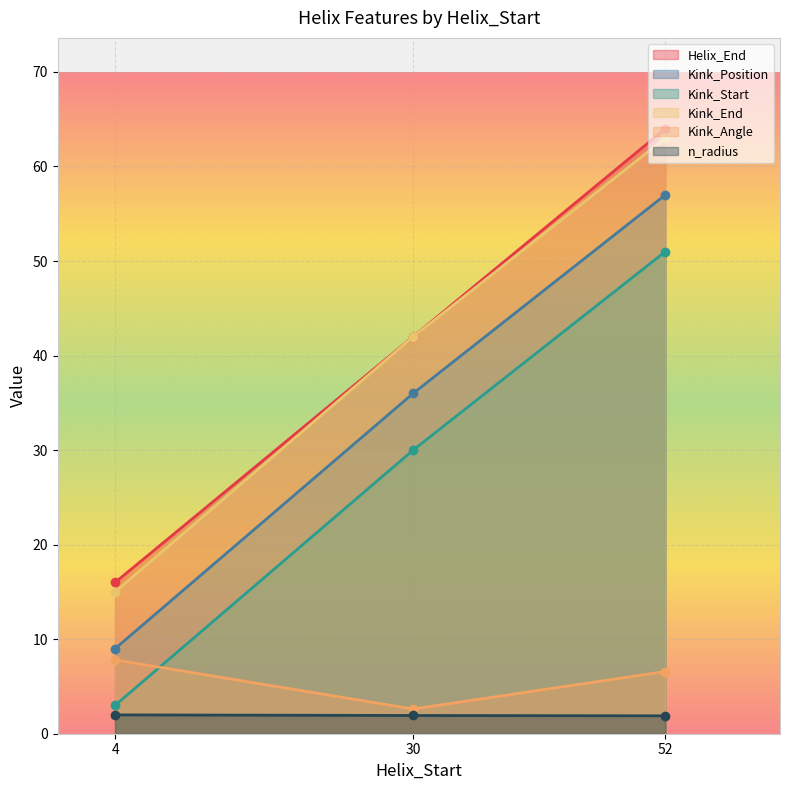

Reading right to left, list all the values displayed in this chart.

Helix_End: 64.0	42.0	16.0
Kink_Position: 57.0	36.0	9.0
Kink_Start: 51.0	30.0	3.0
Kink_End: 63.0	42.0	15.0
Kink_Angle: 6.6	2.6	7.8
n_radius: 1.9	1.9	2.0